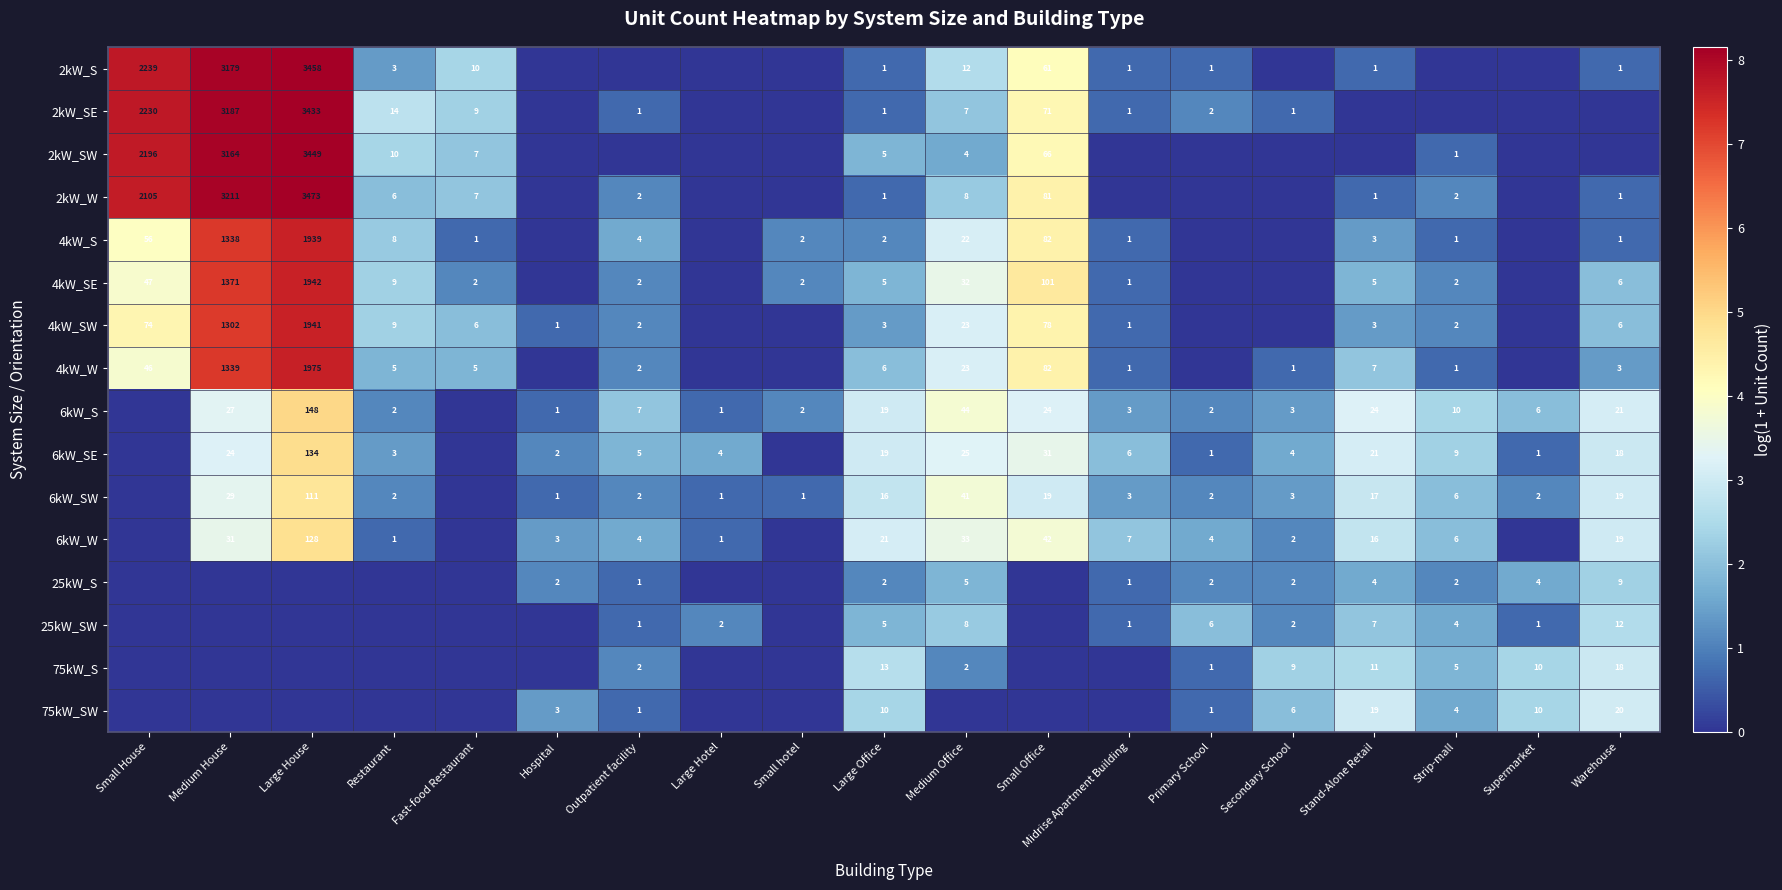

What is the sum of the 6kW_SW values at Stand-Alone Retail and Primary School?

19